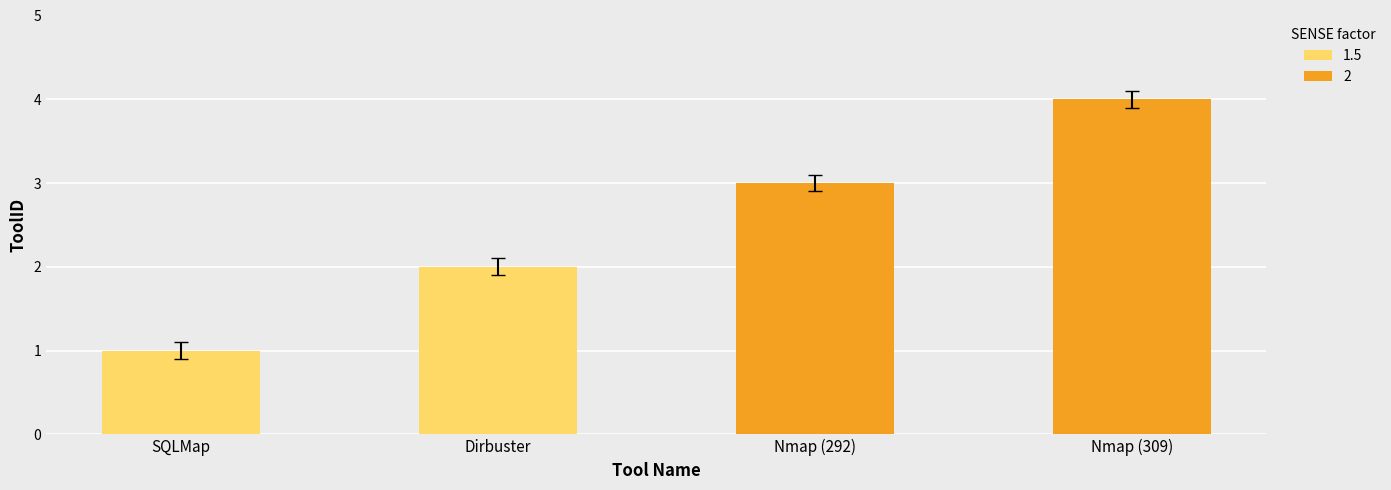

The chart shows a value of 0.9 at Nmap (292). True or false?

False